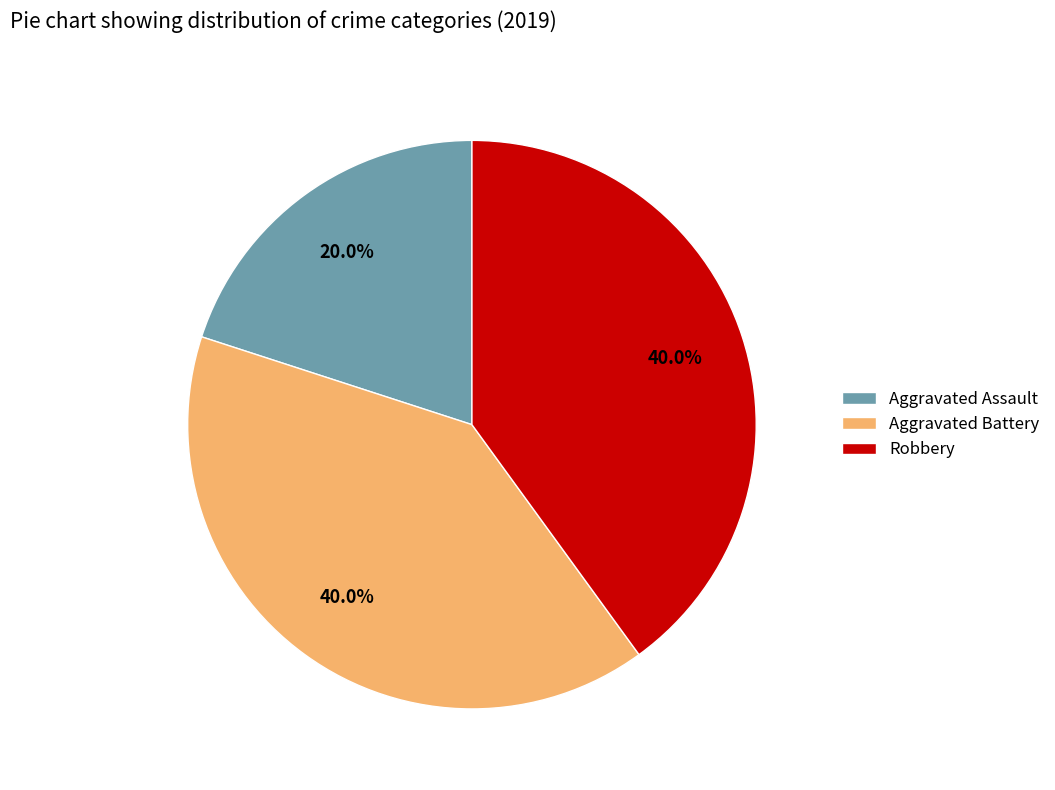

Approximately how many times larger is the value at Aggravated Assault compared to Aggravated Battery?

0.5